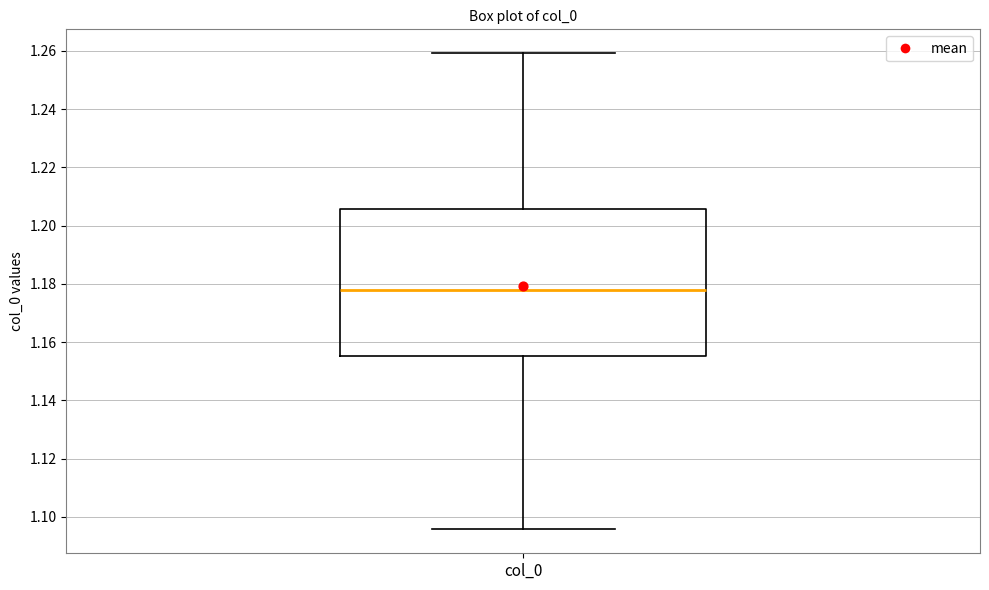

Transcribe this box plot: give where the median line is, the range the box spans, and where the two whiskers end, as read against the y-axis. The values are not printed on the chart, so give them approximately, as read against the axis.

median 1.178, box 1.156 to 1.206, whiskers 1.096 to 1.260